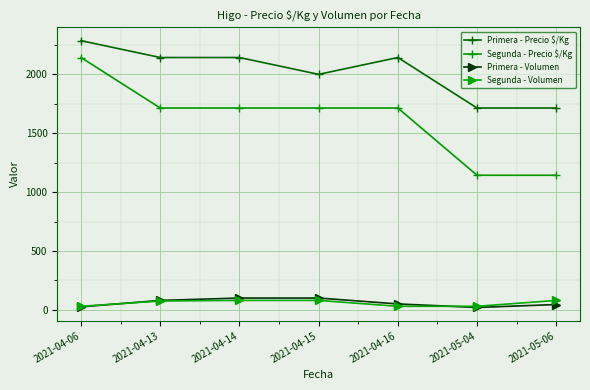

At how many categories does at least one series exceed 37?

7